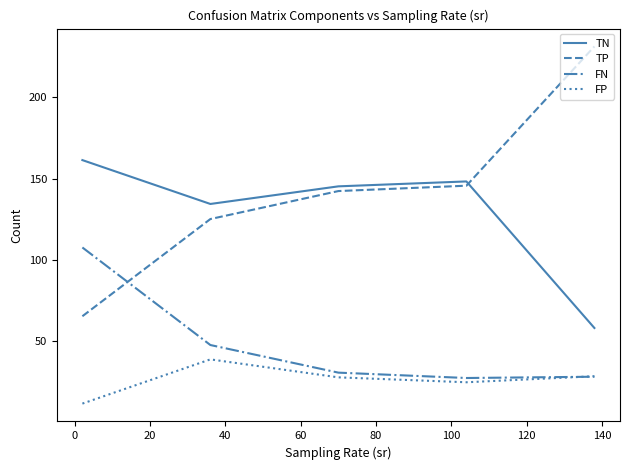

Which series has the widest spread of values?

TP